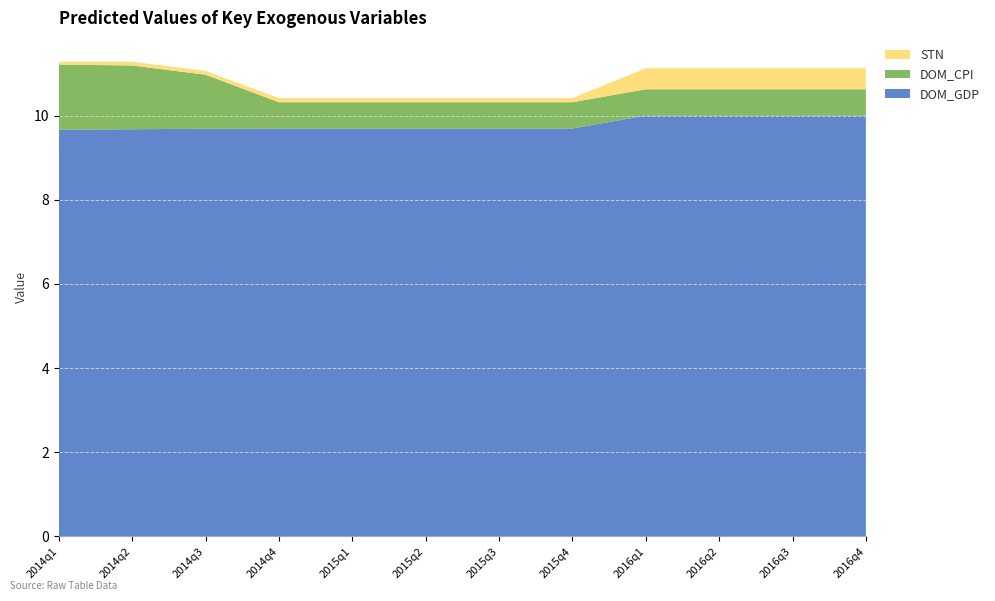

Reading left to right, list all the values displayed in this chart.

DOM_GDP: 2014q1=9.7	2014q2=9.7	2014q3=9.7	2014q4=9.7	2015q1=9.7	2015q2=9.7	2015q3=9.7	2015q4=9.7	2016q1=10.0	2016q2=10.0	2016q3=10.0	2016q4=10.0
DOM_CPI: 2014q1=1.5	2014q2=1.5	2014q3=1.3	2014q4=0.6	2015q1=0.6	2015q2=0.6	2015q3=0.6	2015q4=0.6	2016q1=0.6	2016q2=0.6	2016q3=0.6	2016q4=0.6
STN: 2014q1=0.1	2014q2=0.1	2014q3=0.1	2014q4=0.1	2015q1=0.1	2015q2=0.1	2015q3=0.1	2015q4=0.1	2016q1=0.5	2016q2=0.5	2016q3=0.5	2016q4=0.5